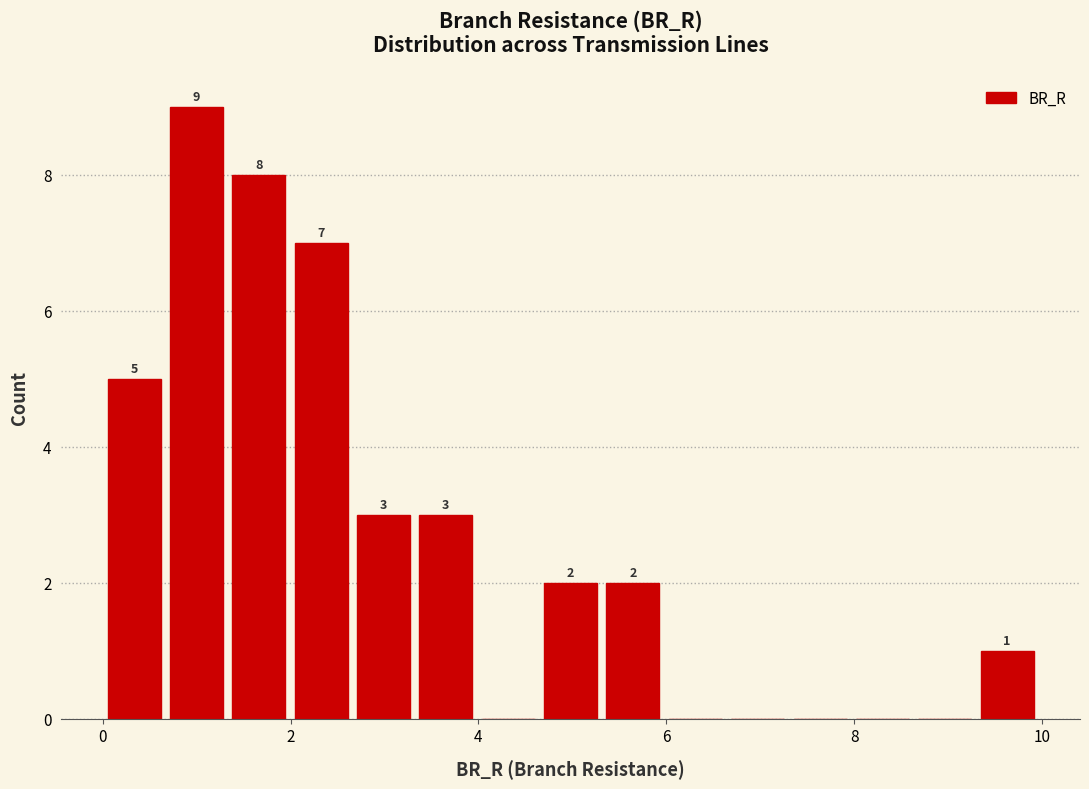

Read against the x-axis, roughly where is the centre of the tallest bar?

1.0